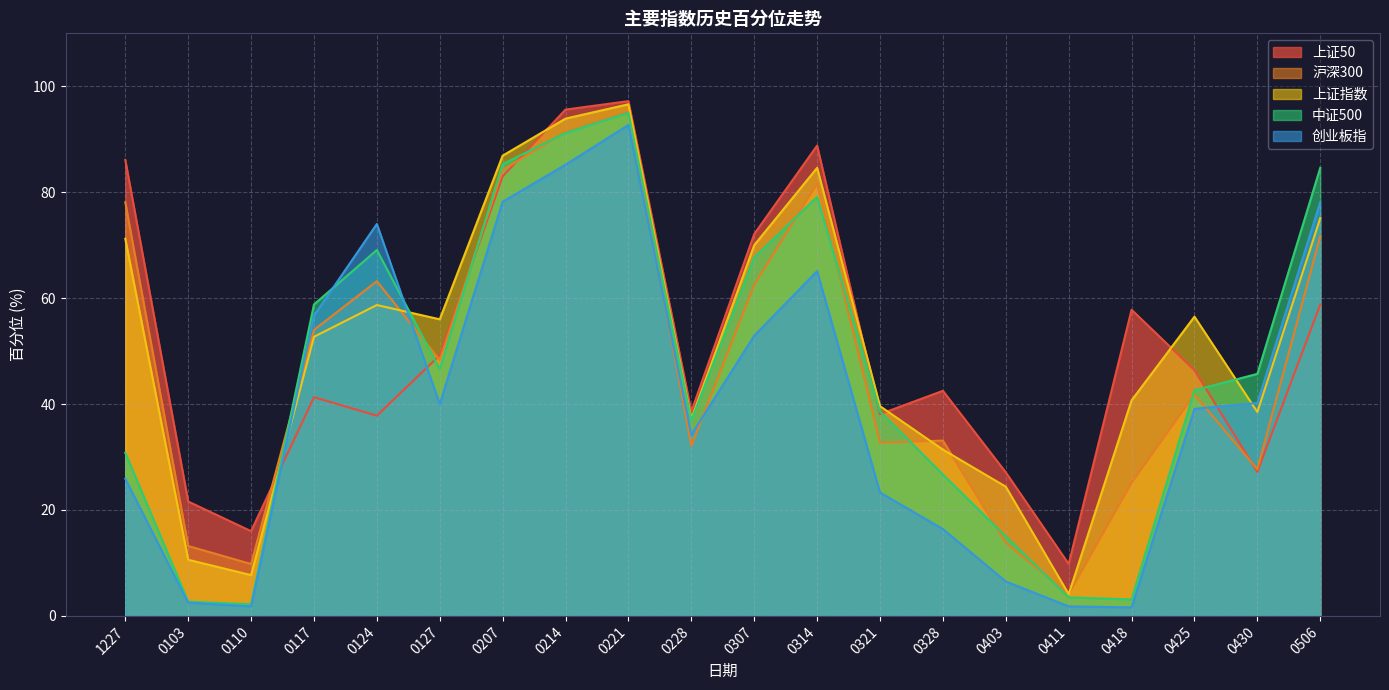

At how many categories does at least one series exceed 2?

20